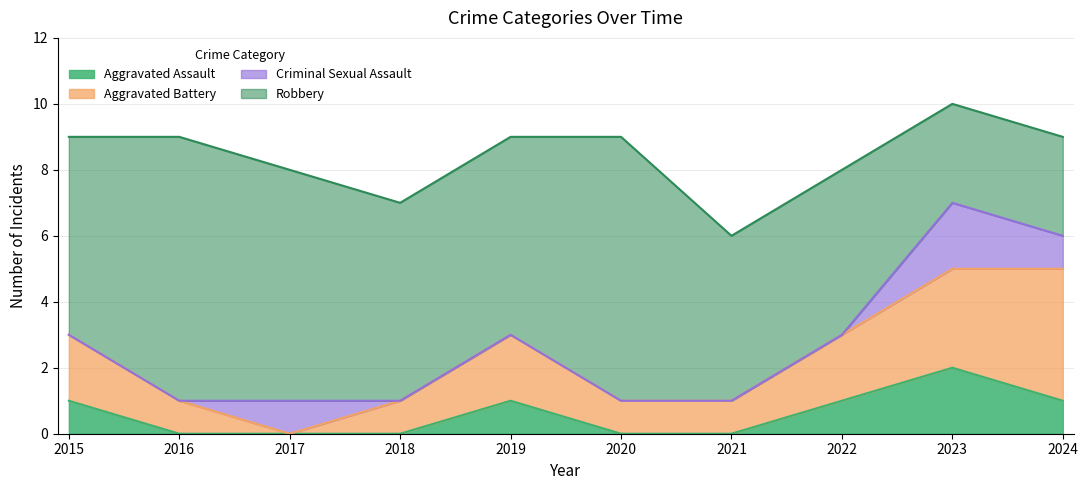

Rank the series by their maximum value, from highest to lowest.

Robbery, Aggravated Battery, Aggravated Assault, Criminal Sexual Assault